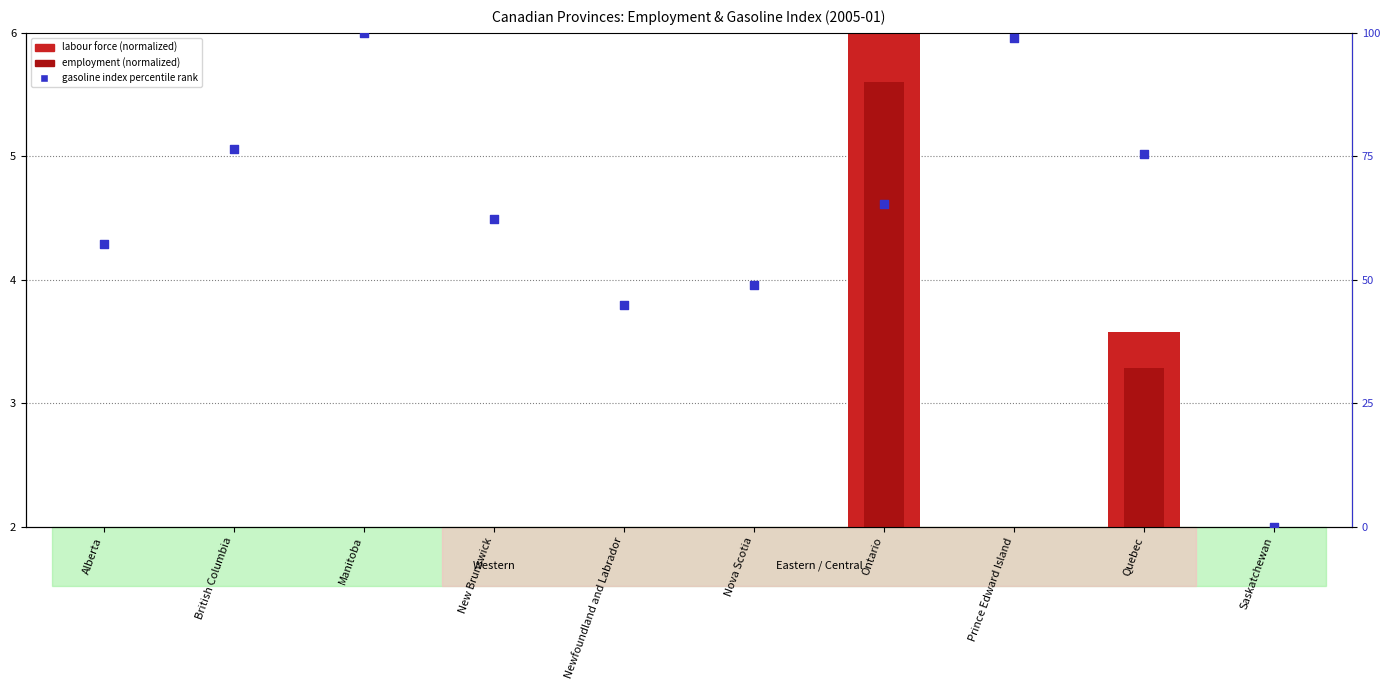

At which category is the sum across all series the highest?

Manitoba